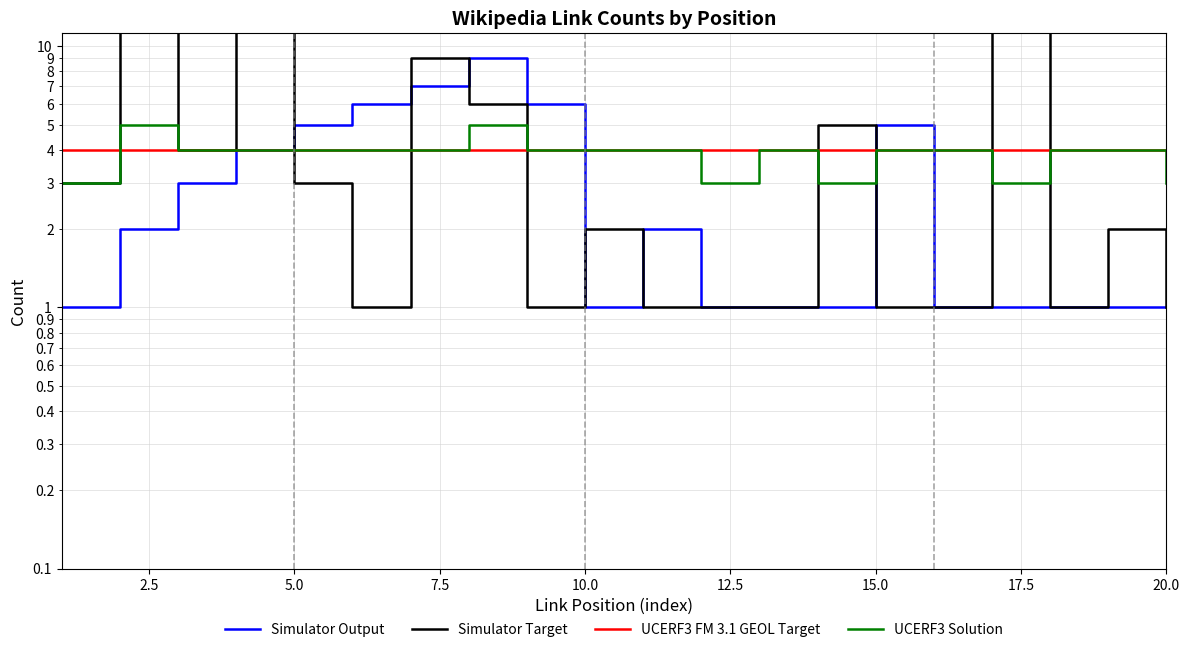

Between 7.5 and 17.5, which series saw the biggest shift?

Simulator Target